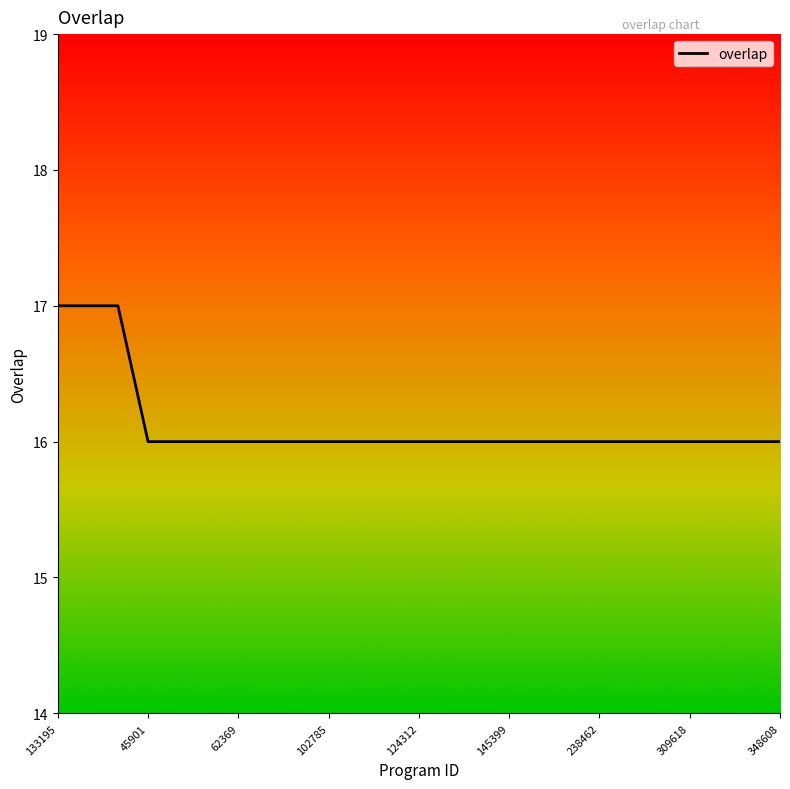

What is the average value?

16